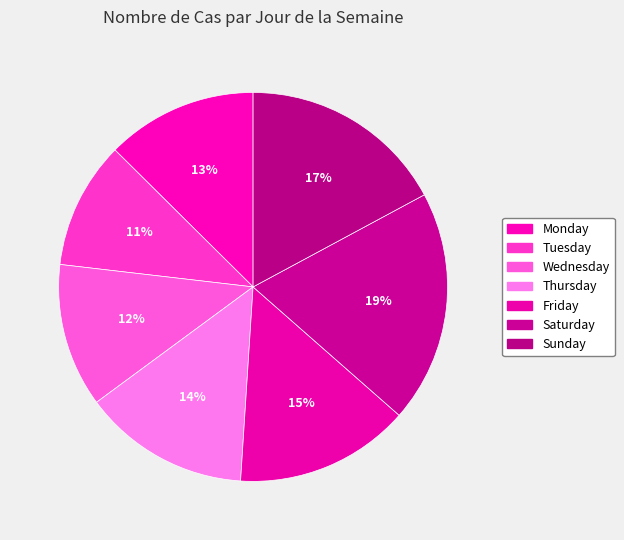

What is the smallest slice in the pie chart?

Tuesday